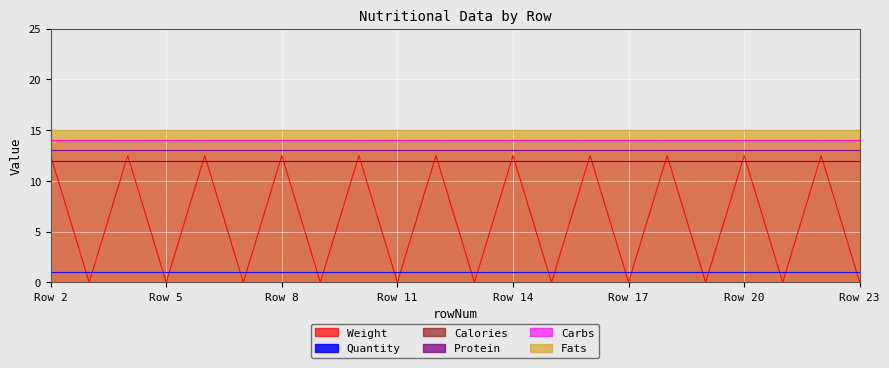

Rank the categories by Carbs value from lowest to highest.

2, 3, 4, 5, 6, 7, 8, 9, 10, 11, 12, 13, 14, 15, 16, 17, 18, 19, 20, 21, 22, 23